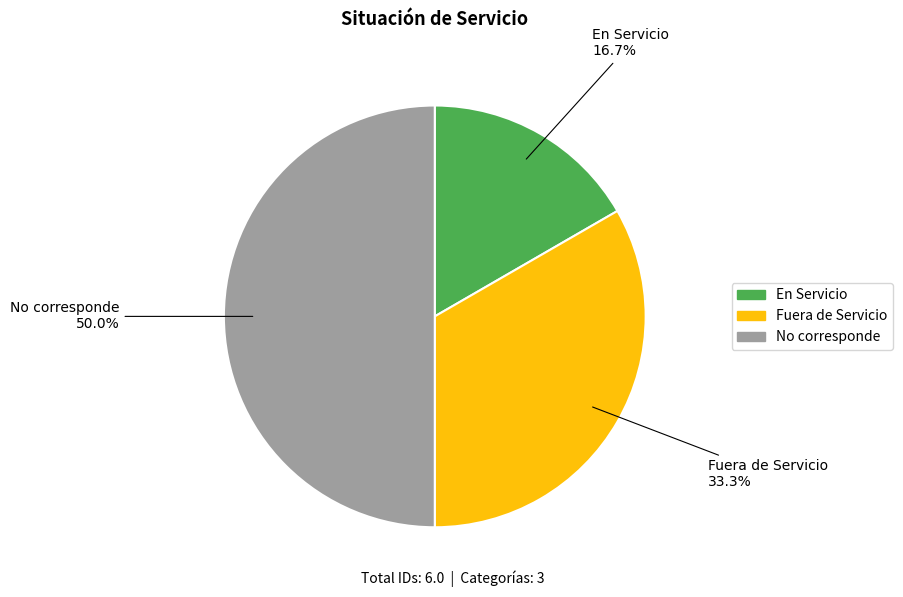

What is the largest slice in the pie chart?

No corresponde